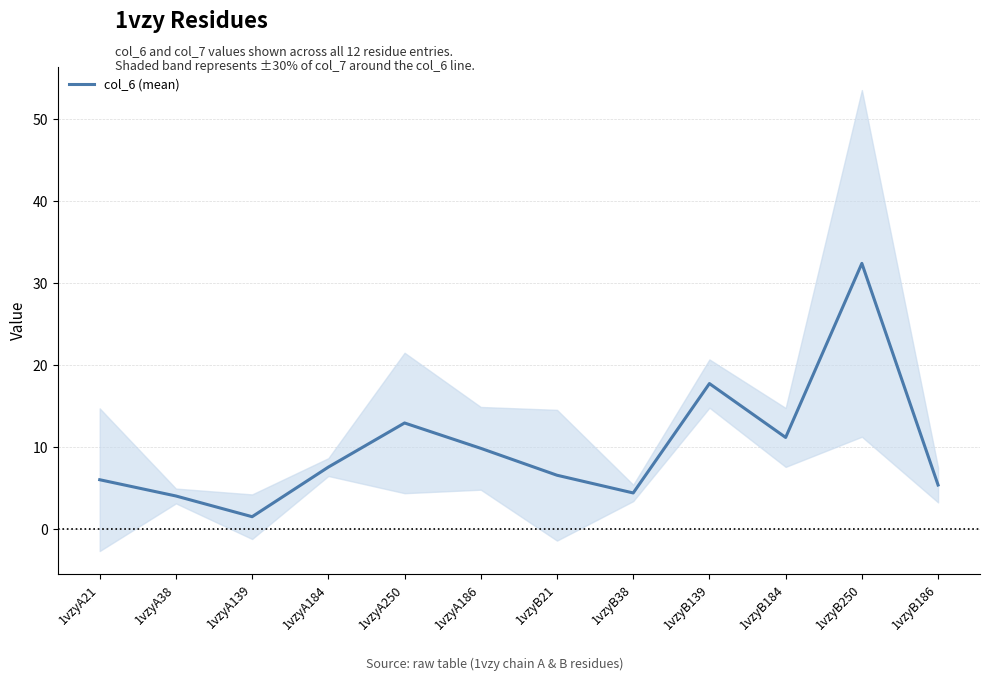

What is the difference between the values at 1vzyA184 and 1vzyB21?

1.0